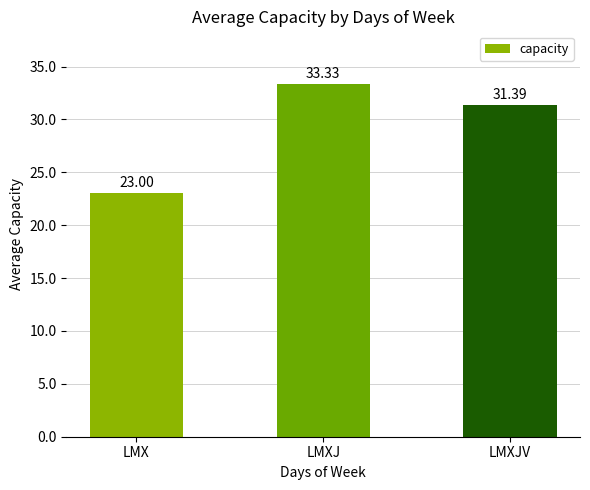

What is the sum of the values at LMXJ and LMXJV?

64.7